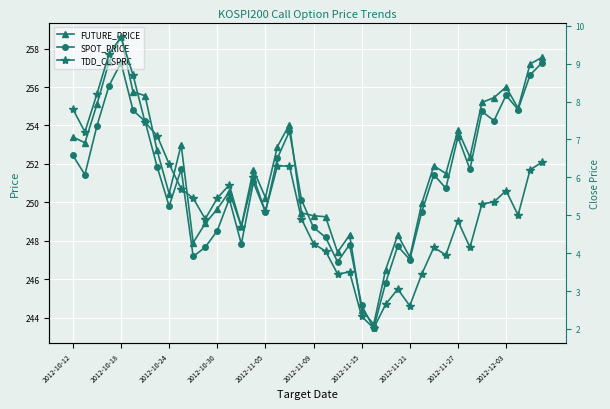

How many data points does each series have?

40